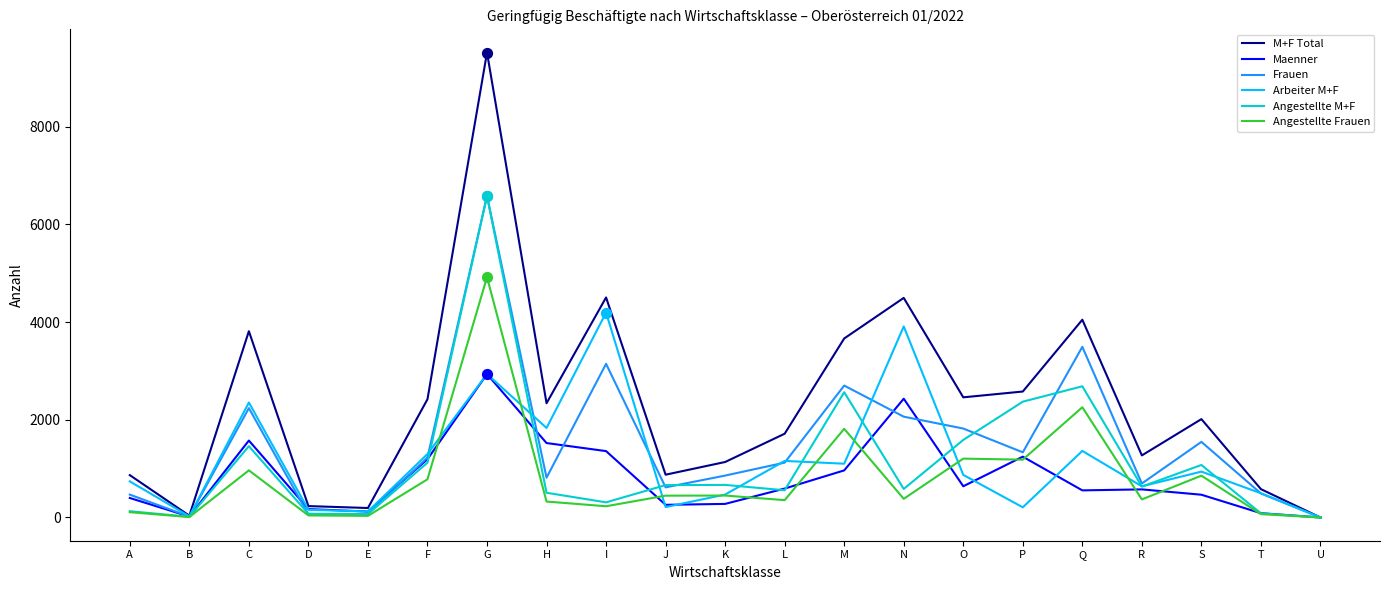

What are all the series names shown in the legend?

M+F Total, Maenner, Frauen, Arbeiter M+F, Angestellte M+F, Angestellte Frauen